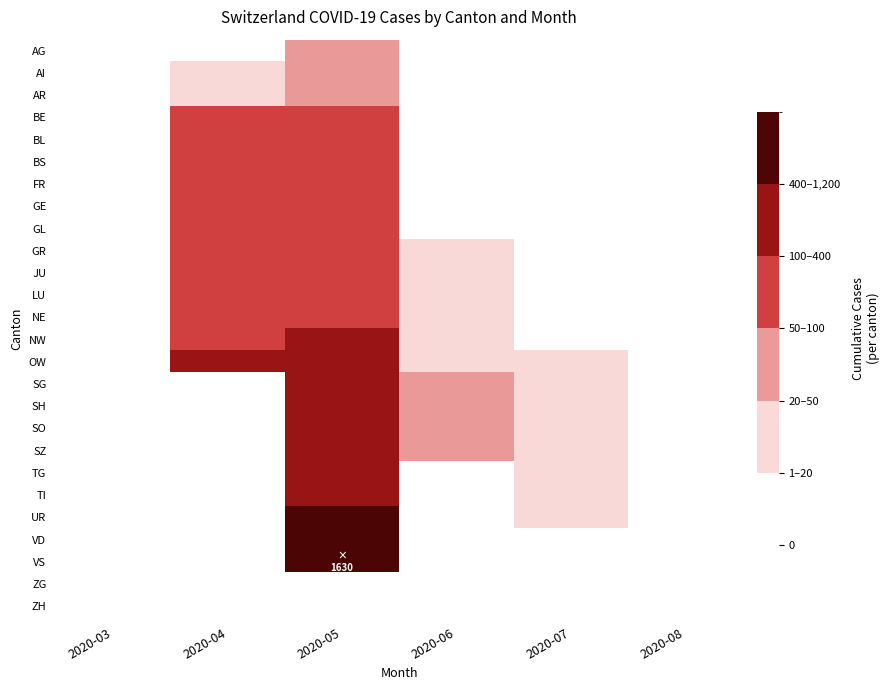

At which category does the chart reach its minimum across all series?

2020-06